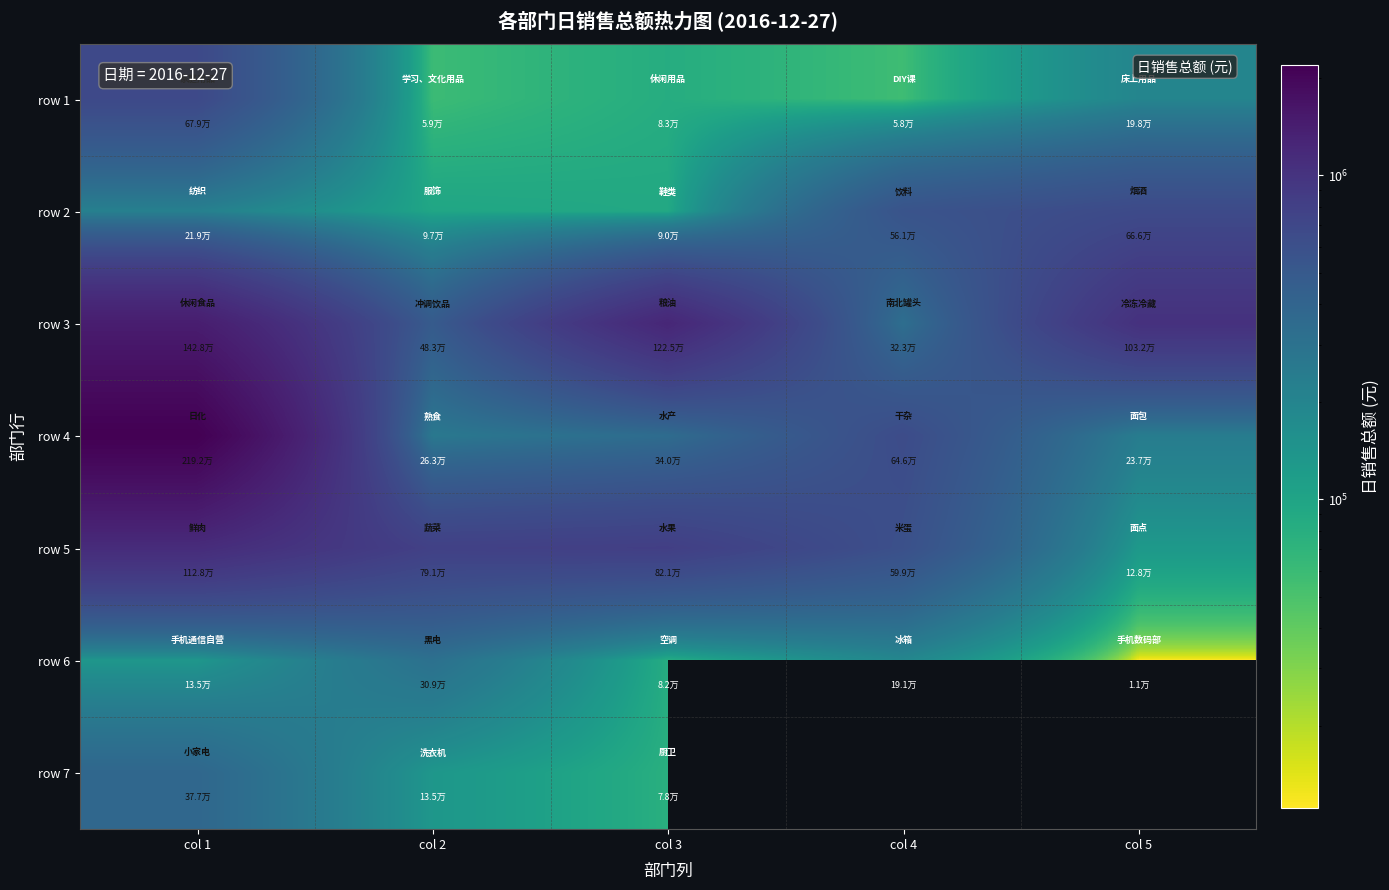

What is the average value of the row 1 series?

215206.3